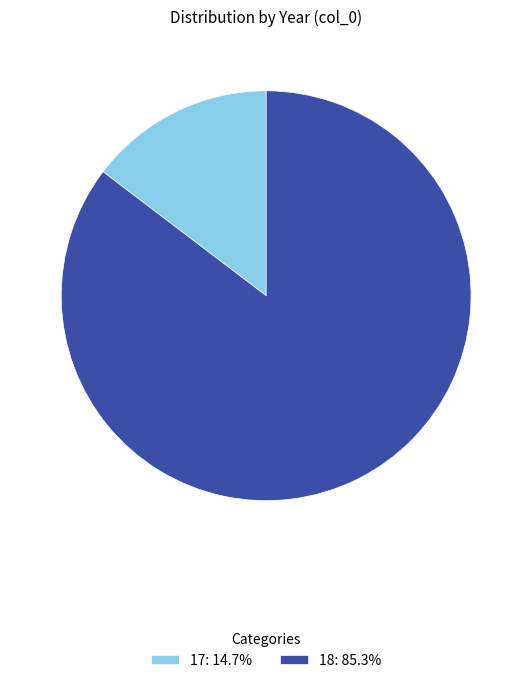

Do 18: 85.3% and 17: 14.7% together represent more than half of the pie?

Yes